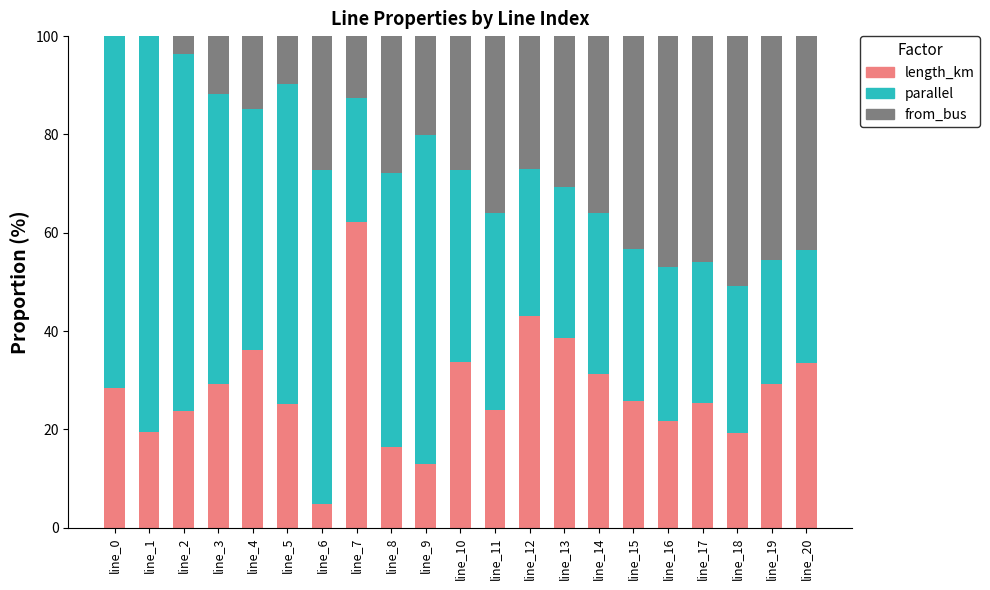

What is the total value across all series at line_1?

100.0